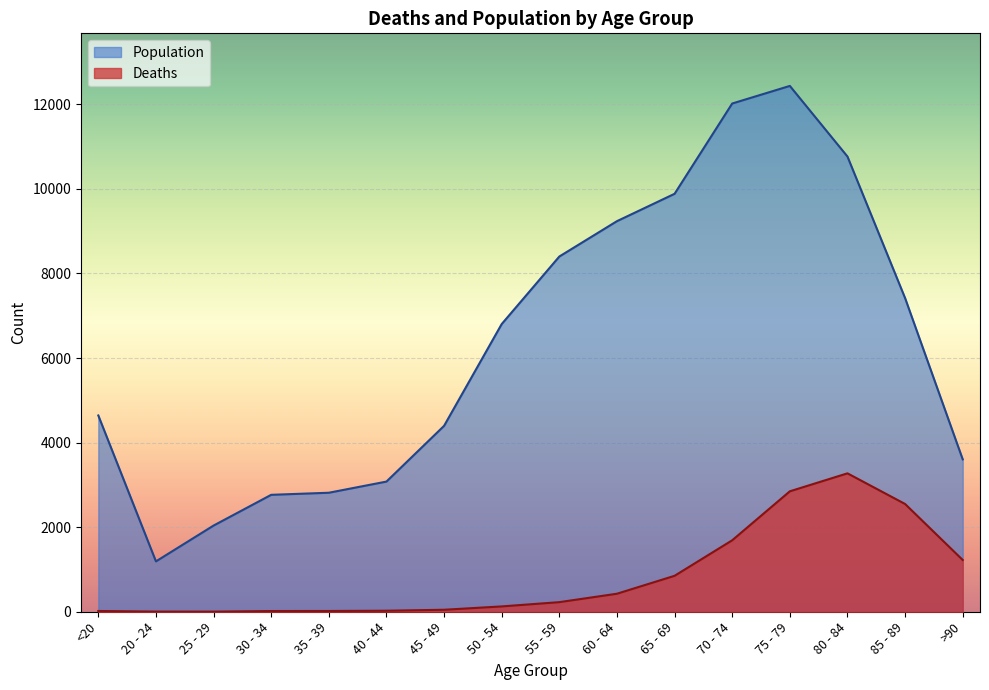

What position from the right is <20?

16